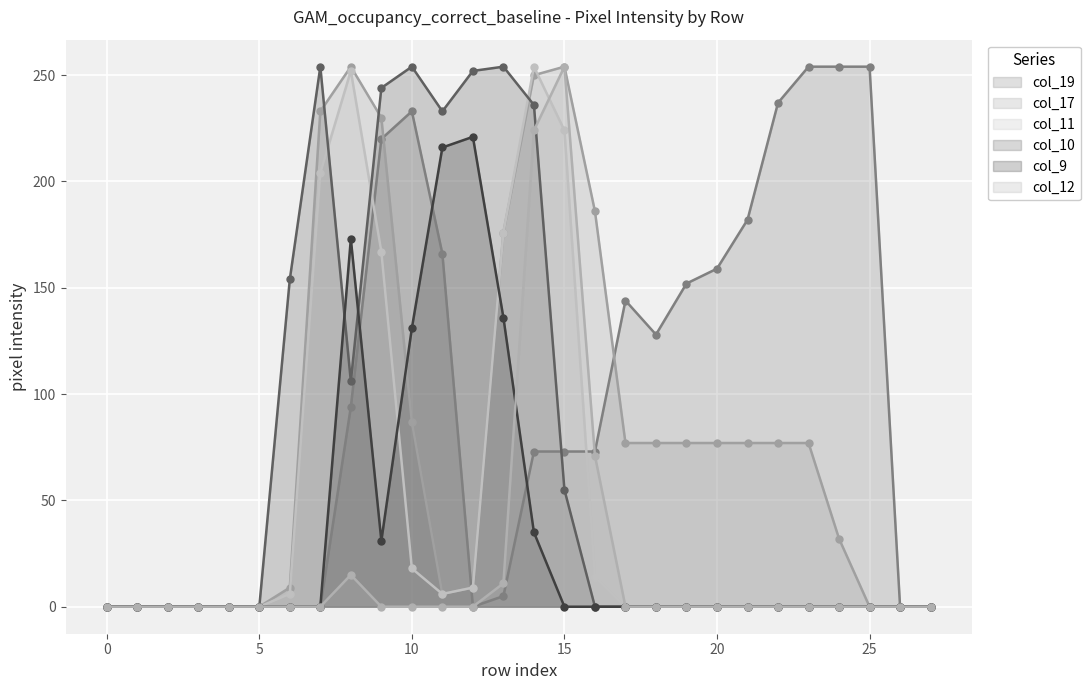

How many lines are shown in the chart?

6